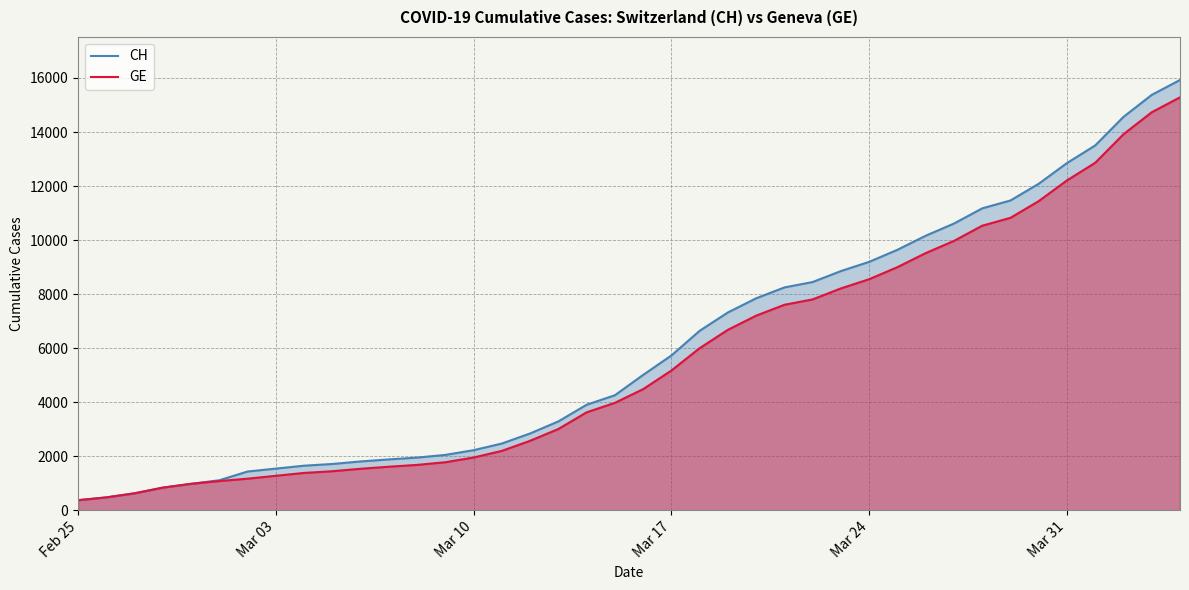

What is the sum of all CH values?

242133